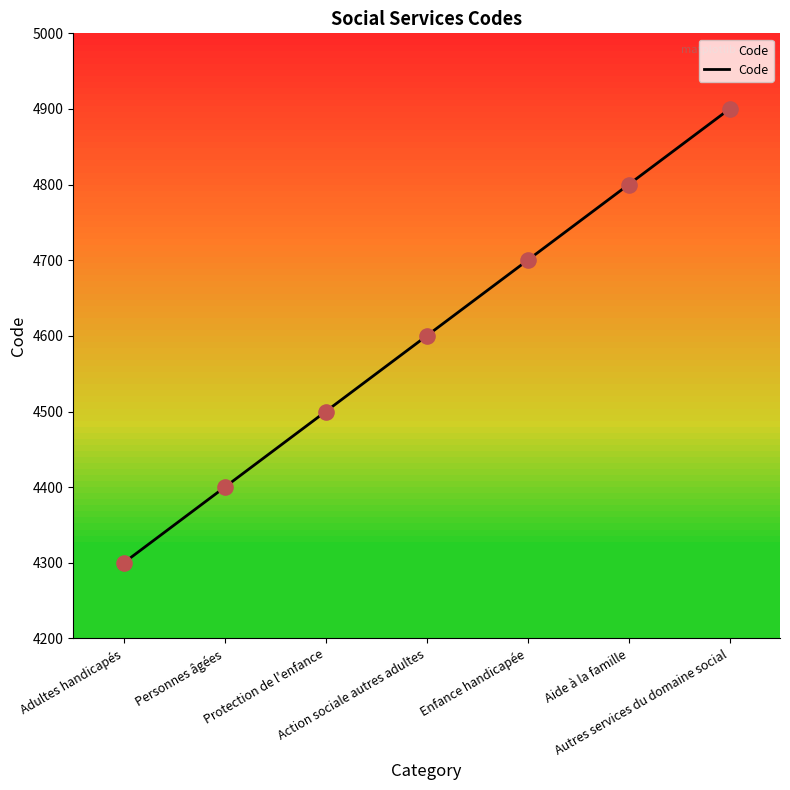

What is the change in value from Personnes âgées to Aide à la famille?

+400